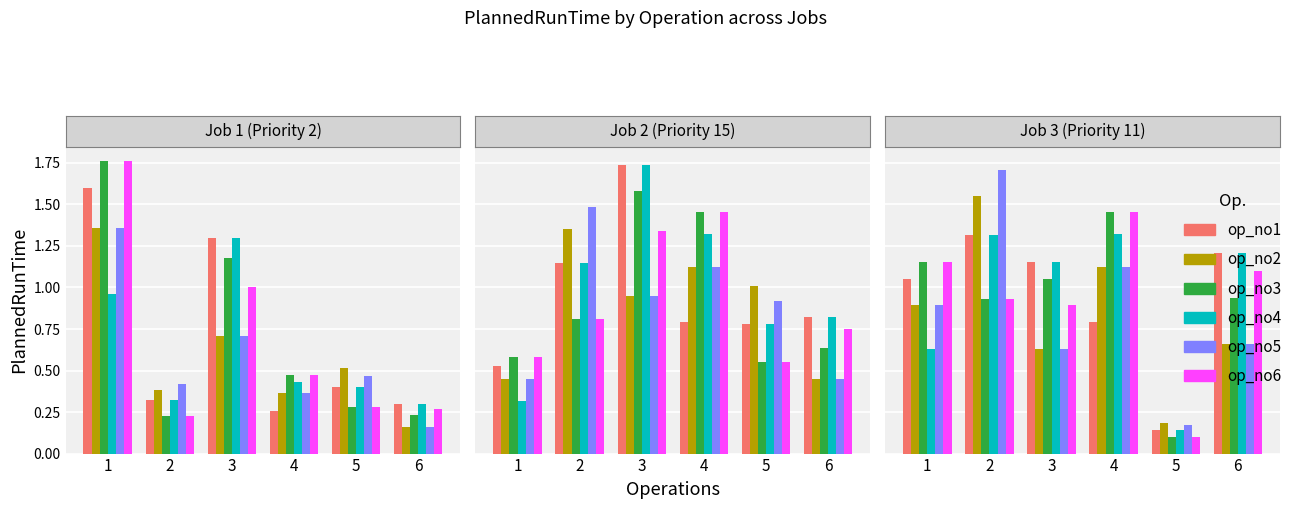

List the labels in order of op_no5 value, smallest first.

5, 3, 6, 1, 4, 2